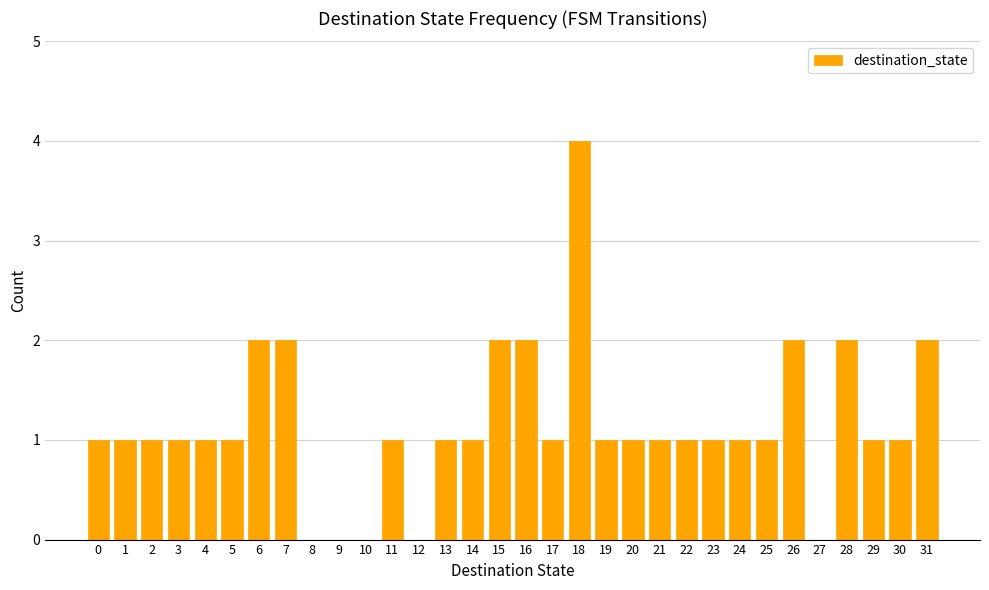

Approximately how many times larger is the value at 16 compared to 11?

2.0